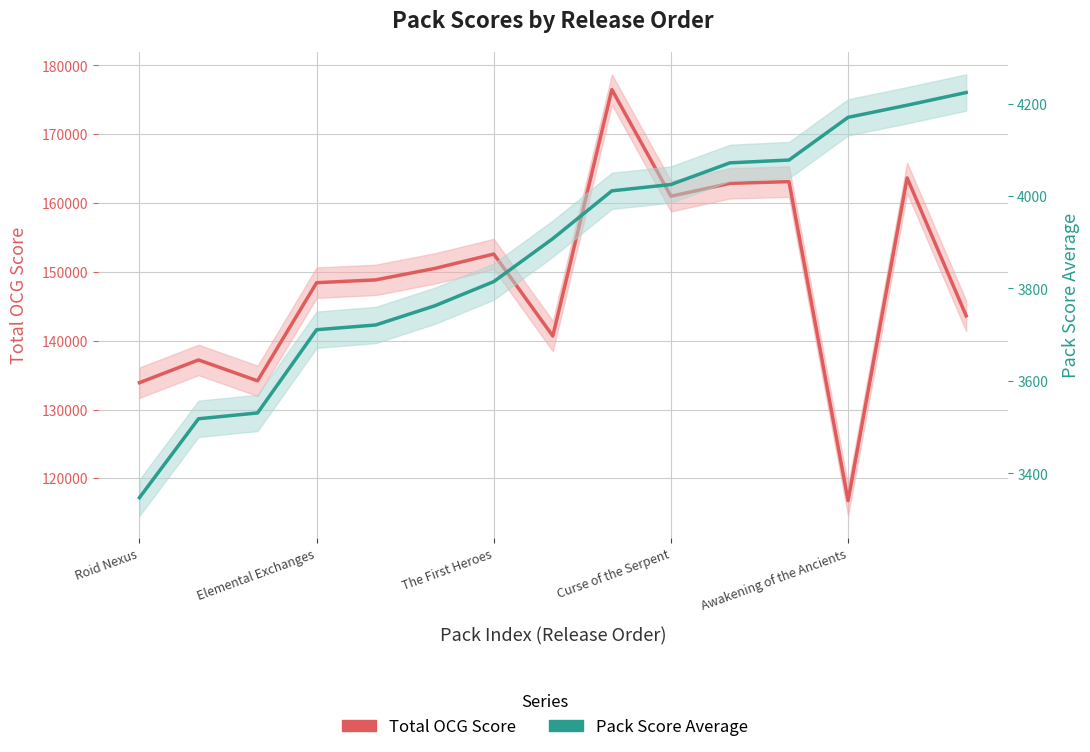

Which has a higher value, Roid Nexus or 10?

10